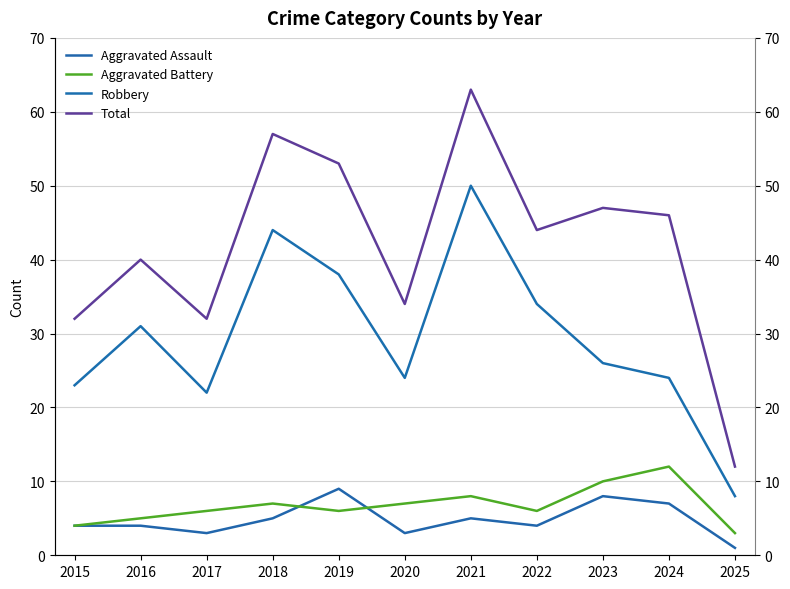

How many data points in Aggravated Battery are above 6?

5